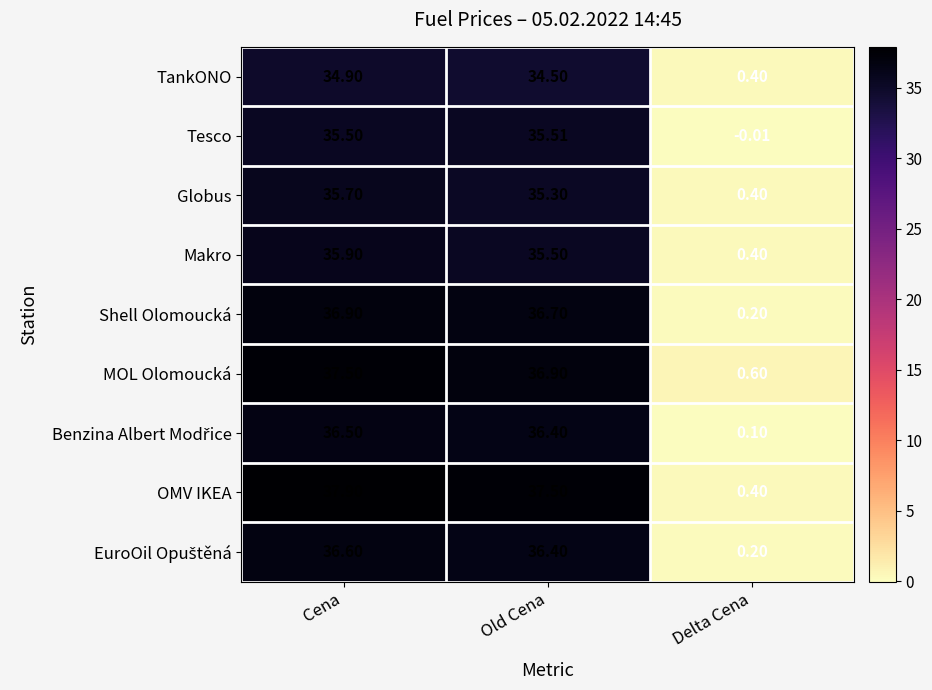

List the labels in order of Shell Olomoucká value, smallest first.

Delta Cena, Old Cena, Cena